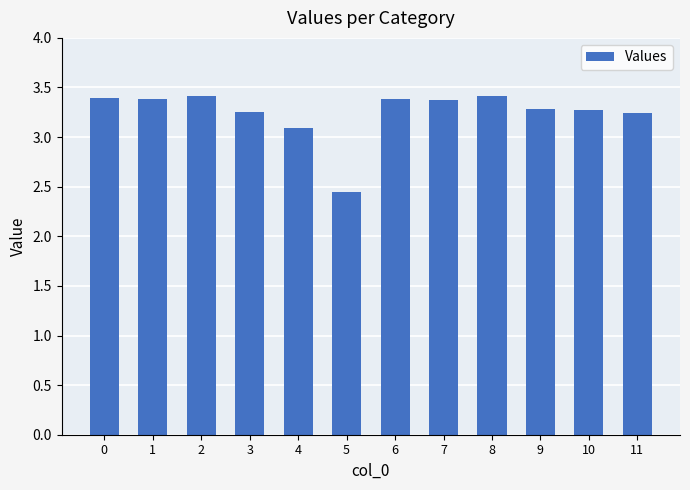

What is the maximum value shown in the chart?

3.4